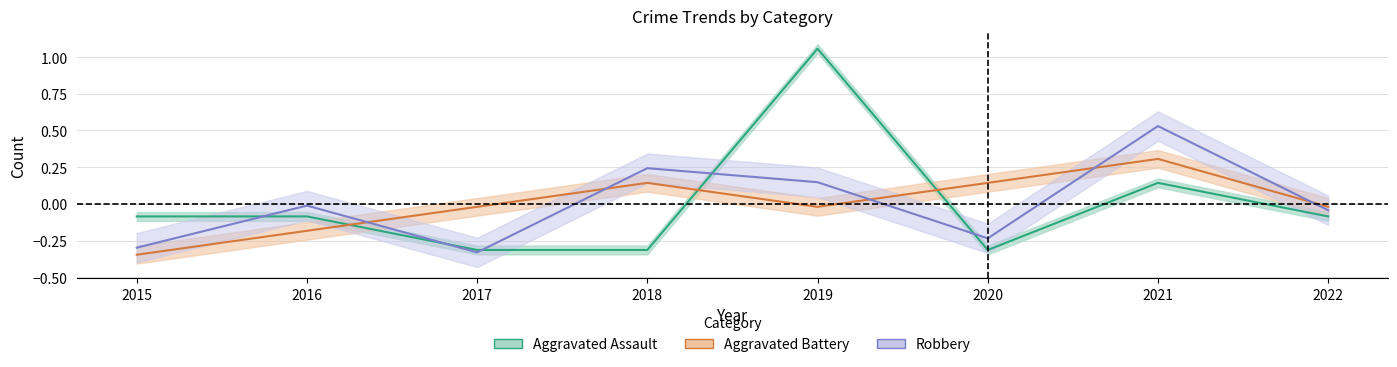

Is the value of Aggravated Assault at 2022 greater than the value of Aggravated Battery at 2022?

No